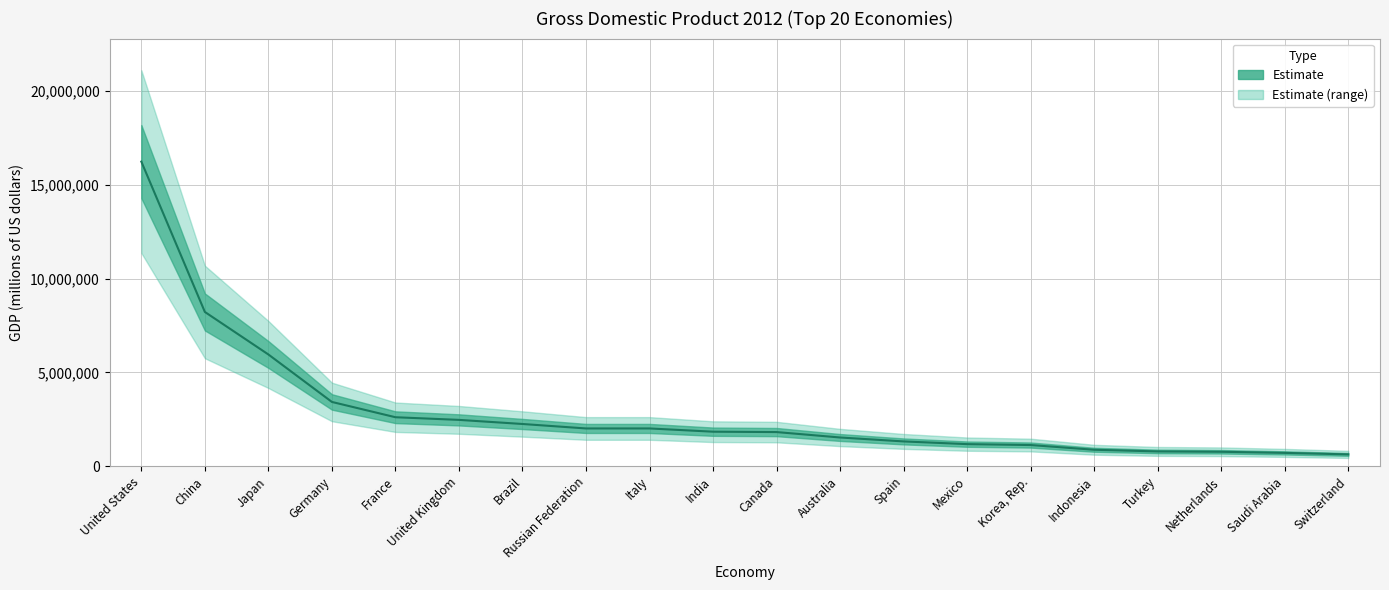

What is the average value?

2891632